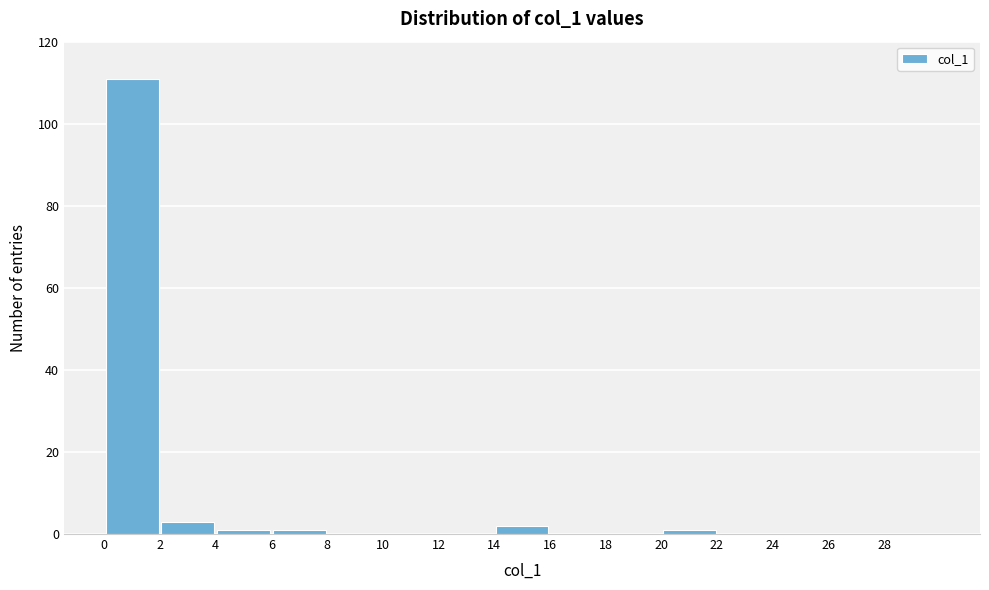

Reading left to right, list every bar in this chart as the range it spans on the x-axis followed by its height. The values are not printed on the chart, so give them approximately, as read against the axis.

0 to 2: 112
2 to 4: 4
4 to 6: under 2
6 to 8: under 2
8 to 10: 0
10 to 12: 0
12 to 14: 0
14 to 16: 2
16 to 18: 0
18 to 20: 0
20 to 22: under 2
22 to 24: 0
24 to 26: 0
26 to 28: 0
28 to 30: 0